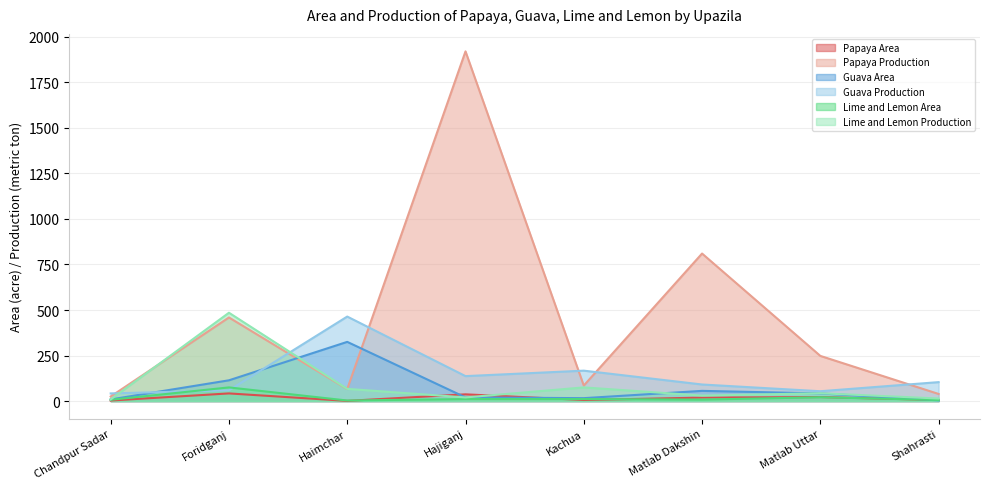

What is the sum of the Lime and Lemon Area values at Chandpur Sadar and Kachua?

18